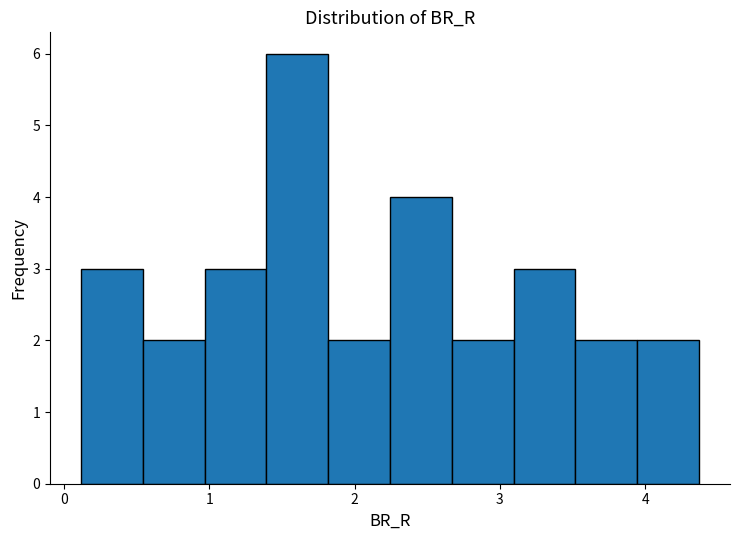

Reading left to right, transcribe this chart: for each bar, give the range it covers on the x-axis and its height. Neither the bar edges nor the heights are printed on the chart, so give them approximately, as read against the axes.

0.1 to 0.5: 3
0.5 to 1.0: 2
1.0 to 1.4: 3
1.4 to 1.8: 6
1.8 to 2.2: 2
2.2 to 2.7: 4
2.7 to 3.1: 2
3.1 to 3.5: 3
3.5 to 3.9: 2
3.9 to 4.4: 2